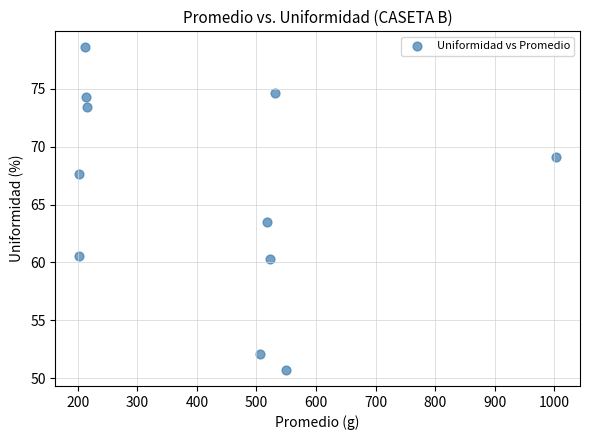

What Y value in the scatter plot is closest to 64?

63.5